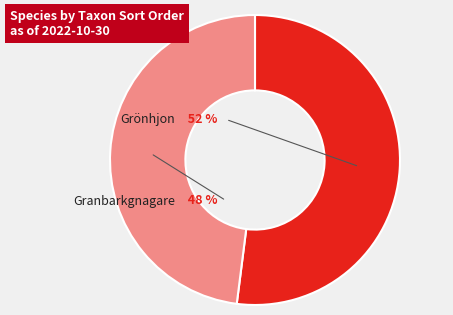

Rank the categories by value from lowest to highest.

Granbarkgnagare, Grönhjon